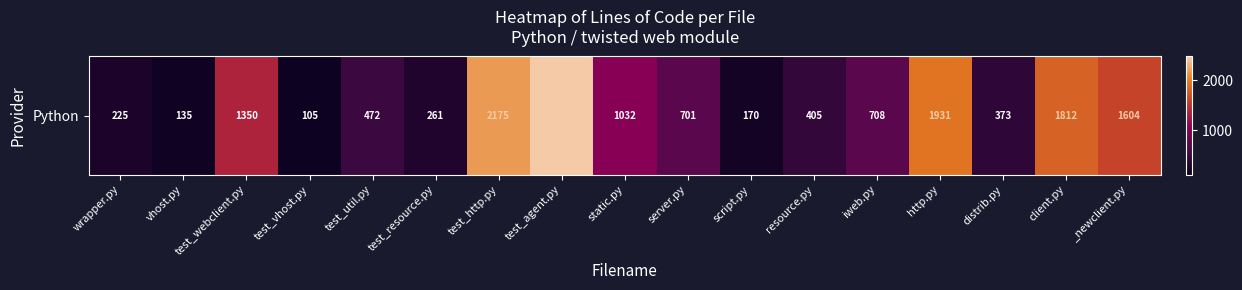

What is the sum of the values at test_resource.py and server.py?

962